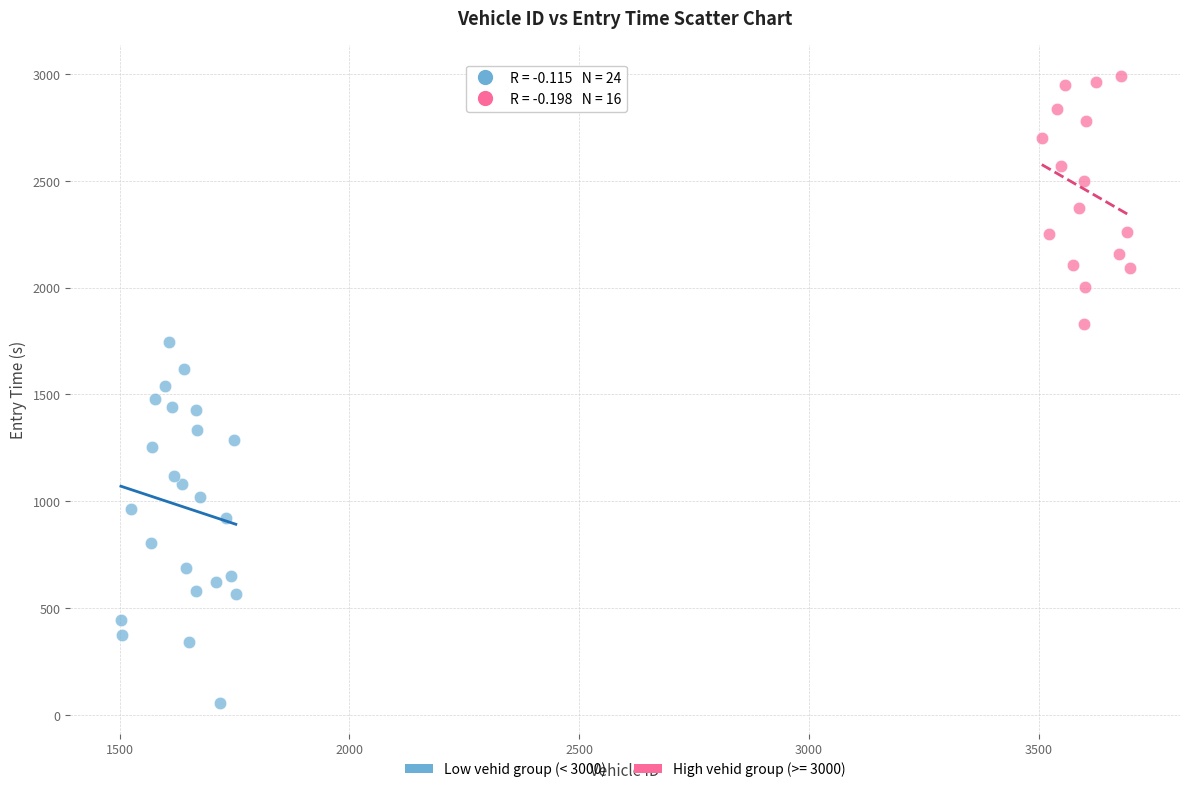

Which series contains the lowest Y value?

Low vehid group (< 3000)